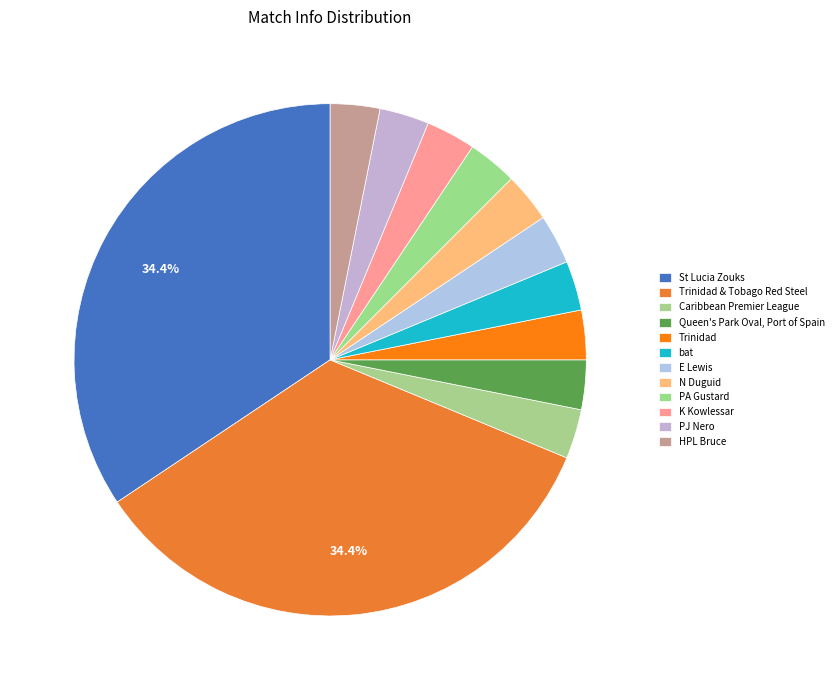

To the nearest percent, what is the combined percentage of PA Gustard and K Kowlessar?

6%